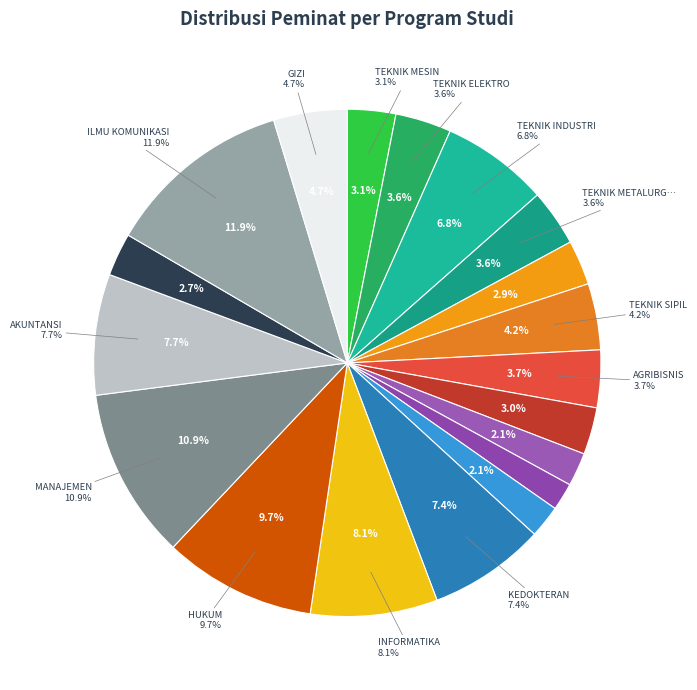

Count the number of slices in the pie.

19